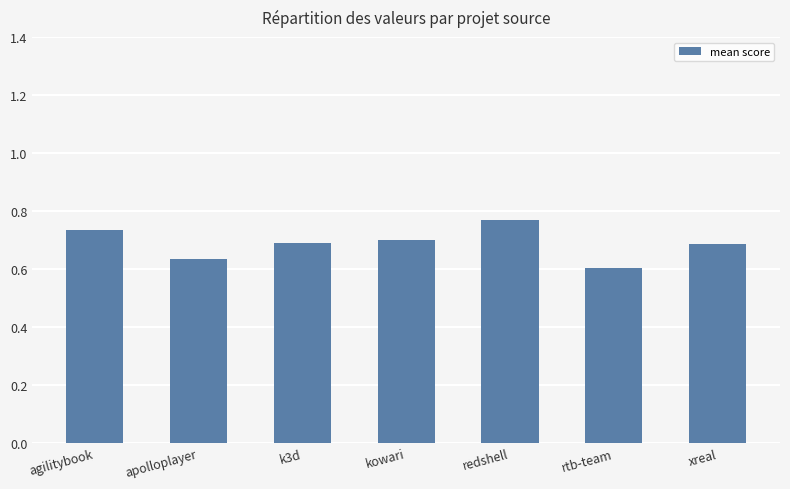

Between rtb-team and k3d, which is larger?

k3d